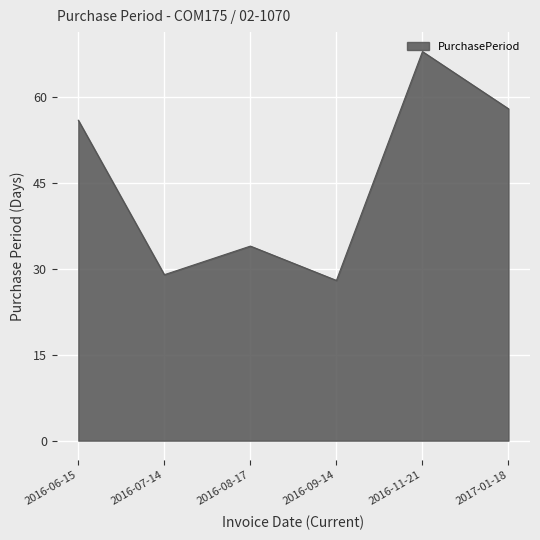

The chart shows a value of 47 at 2016-07-14. True or false?

False